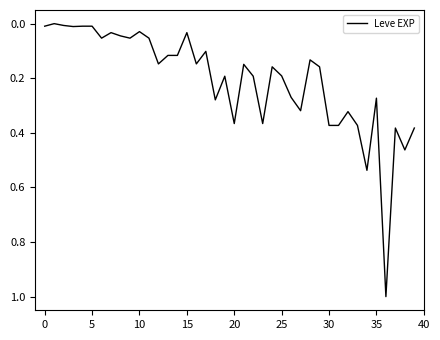

What is the difference between the maximum and minimum values?

1.0